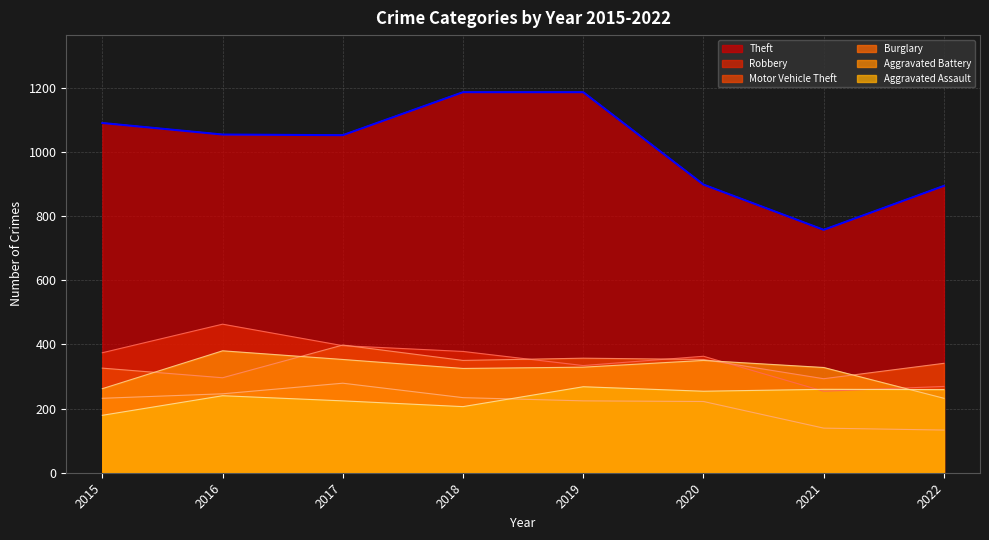

What is the difference between the Aggravated Assault values at 2015 and 2020?

75